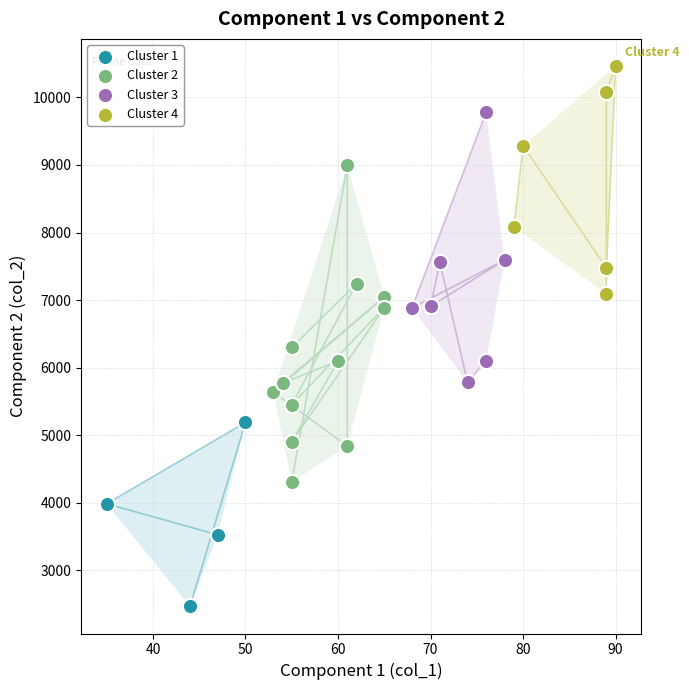

Which series has the widest spread of Y values?

Cluster 2